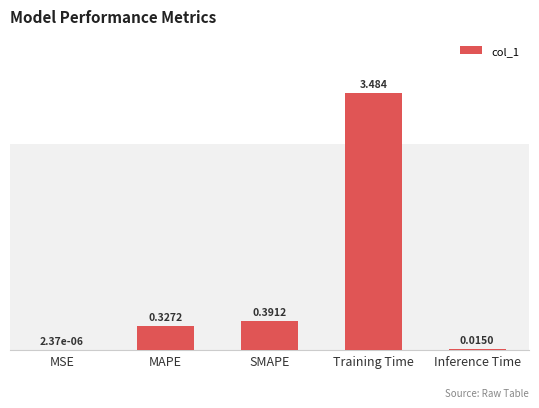

Are the bars horizontal?

No